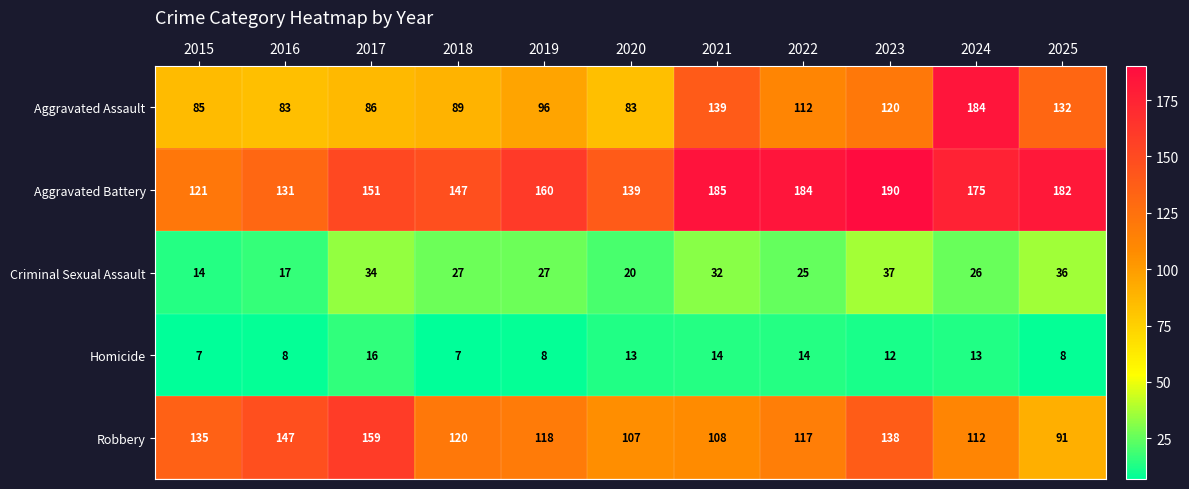

Between 2015 and 2018, which series saw the biggest shift?

Aggravated Battery